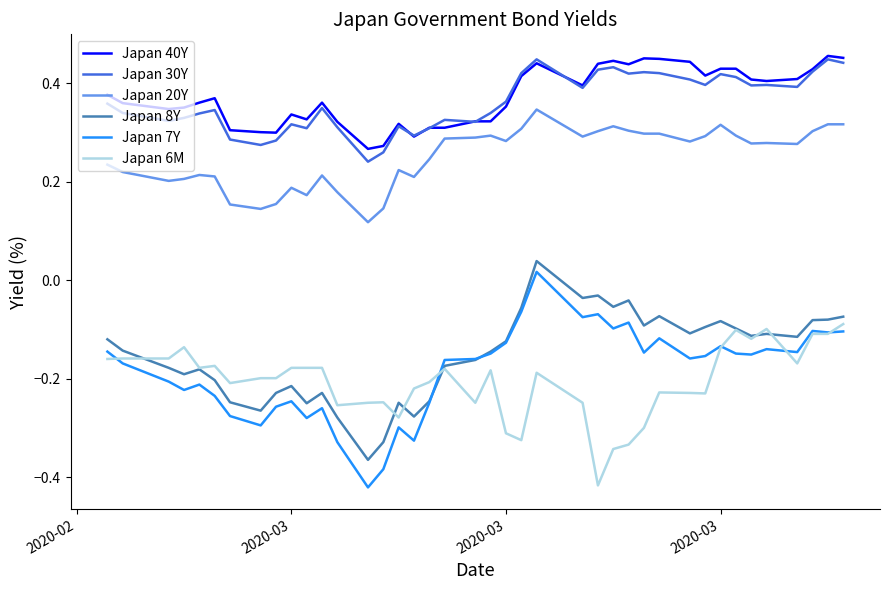

True or false: Japan 20Y and Japan 30Y intersect in this chart.

False